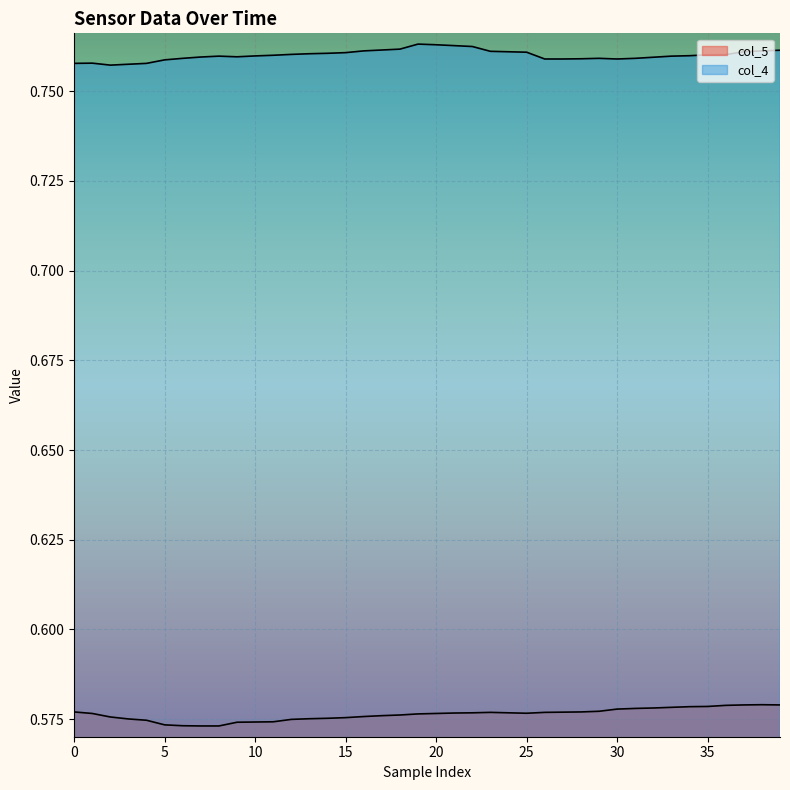

What are all the series names shown in the legend?

col_5, col_4